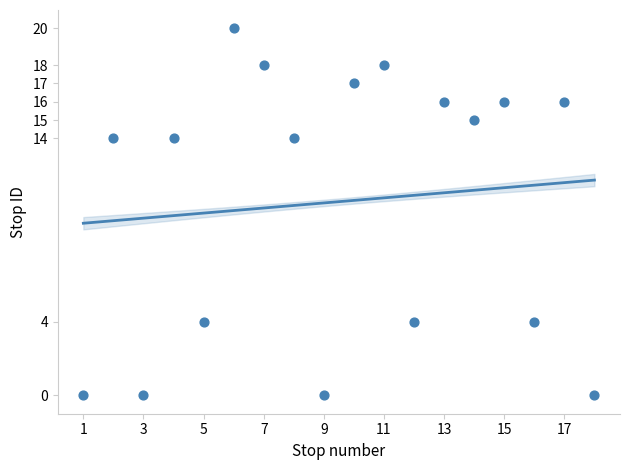

What is the range of X values (max minus min)?

17